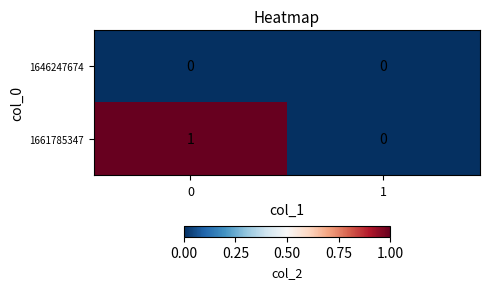

Which series has the largest total across all categories?

1661785347